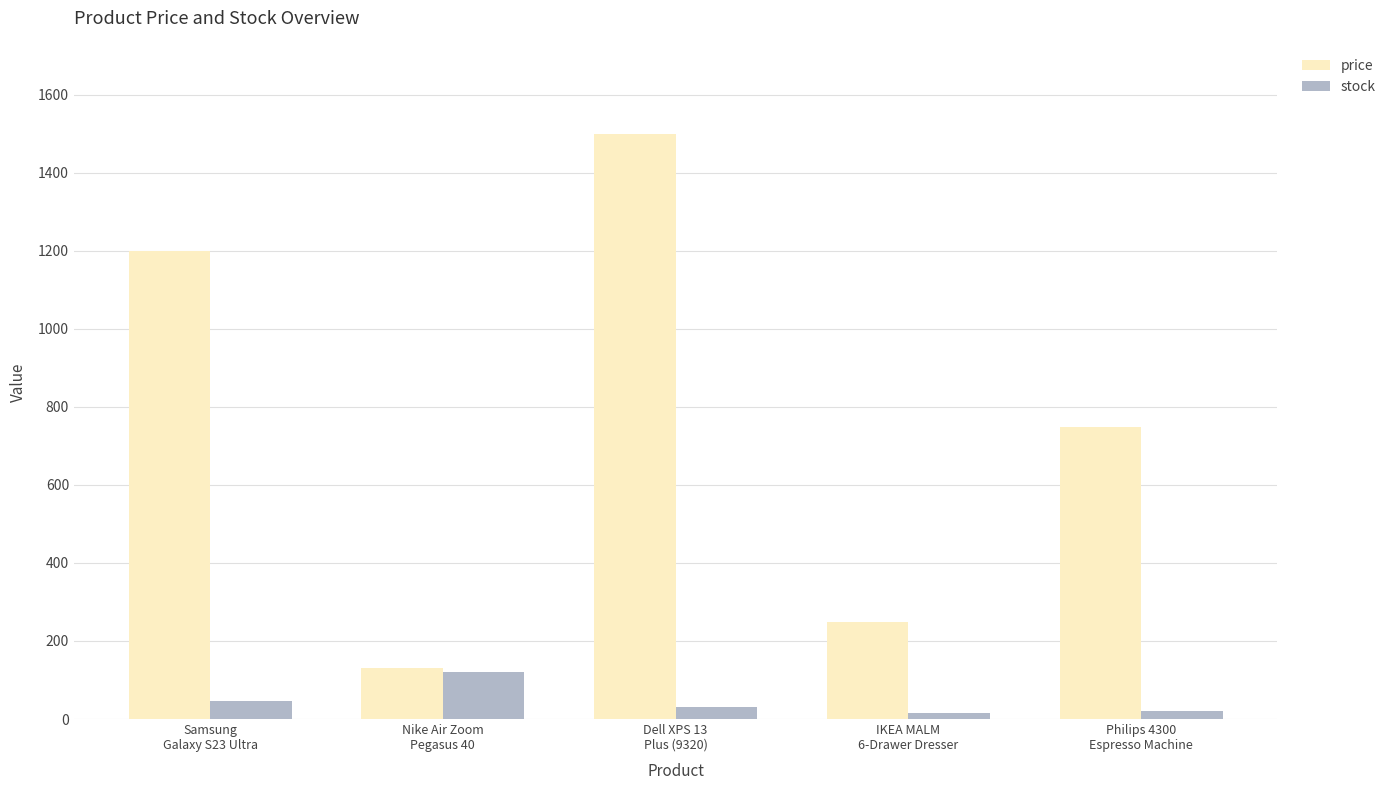

How many bars are there in each group?

2